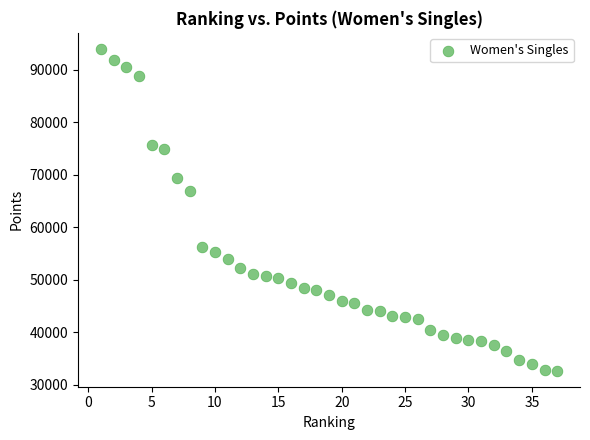

What is the range of X values (max minus min)?

36.0